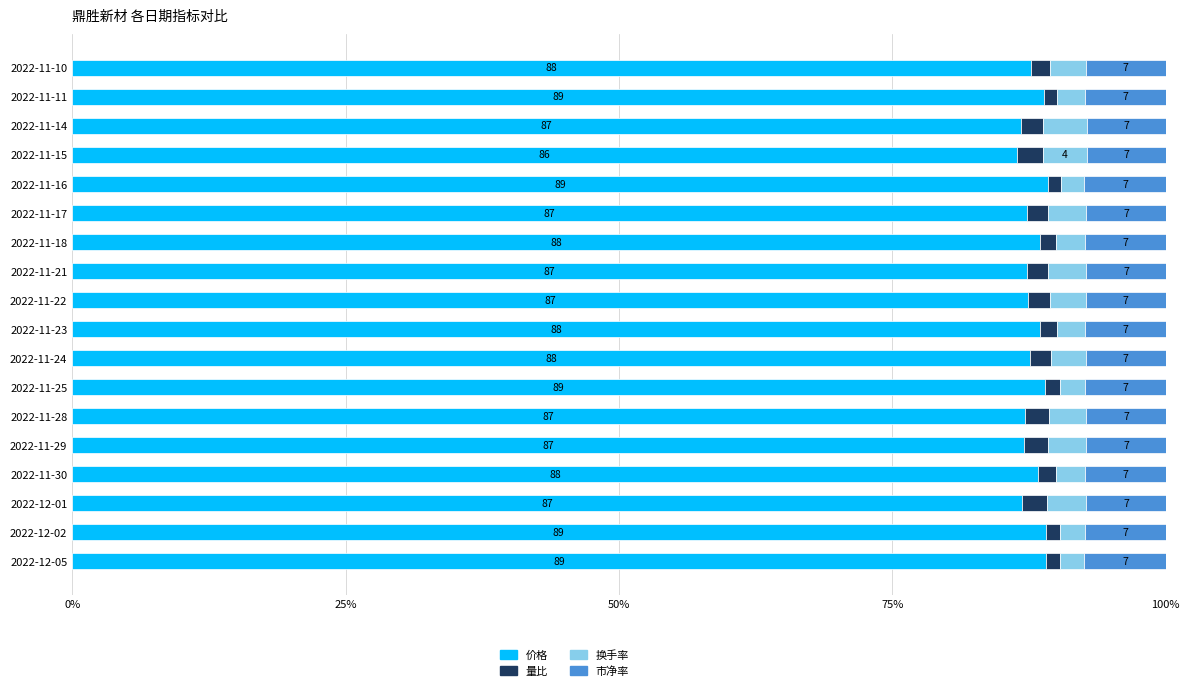

What is the total value across all series at 2022-11-24?

100.0